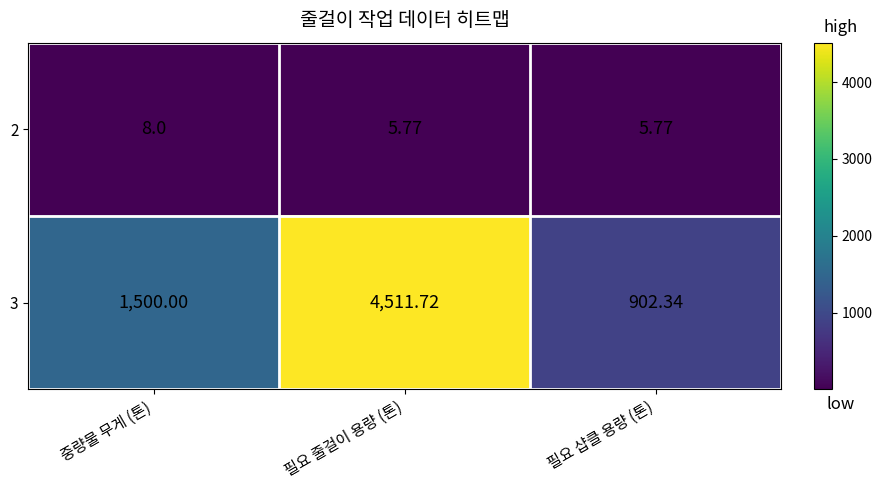

Which category has the lowest value in the 3 series?

필요 샵클 용량 (톤)